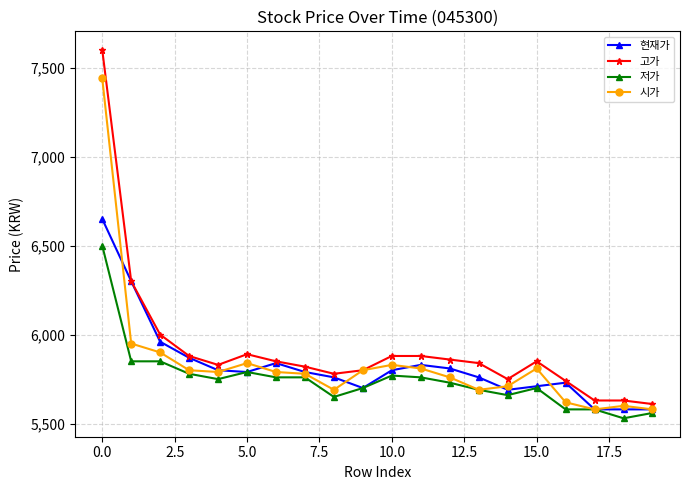

Is this an area chart (filled region under the line)?

No